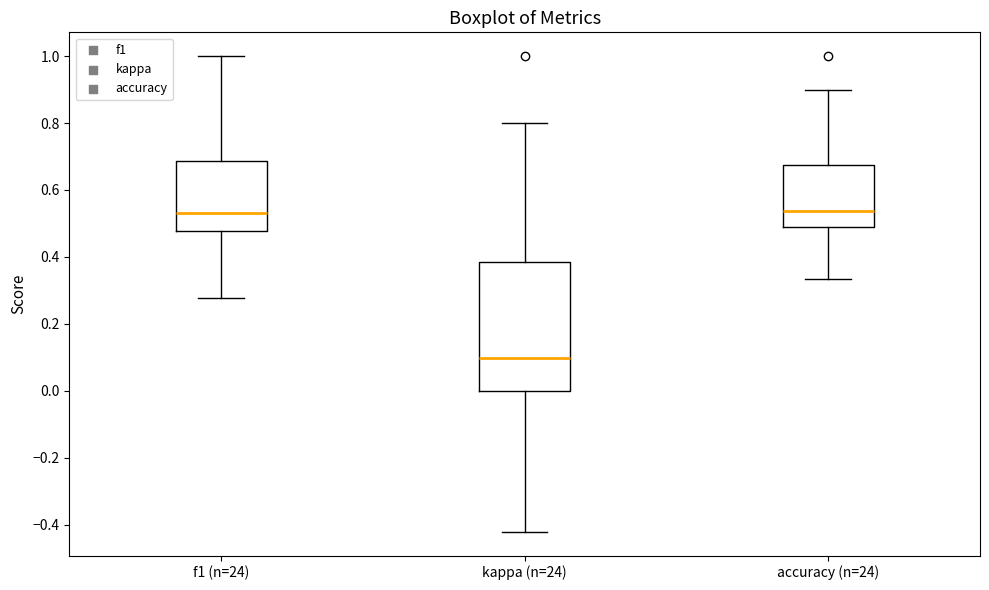

Which box is the tallest, from its lower edge to its upper edge?

kappa (n=24)